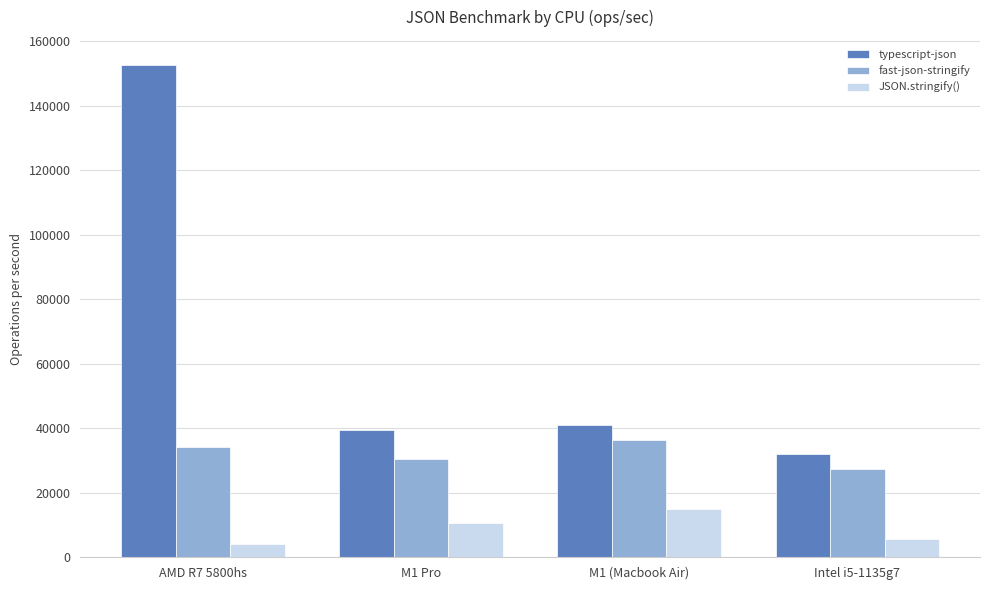

Does the chart contain any negative values?

No